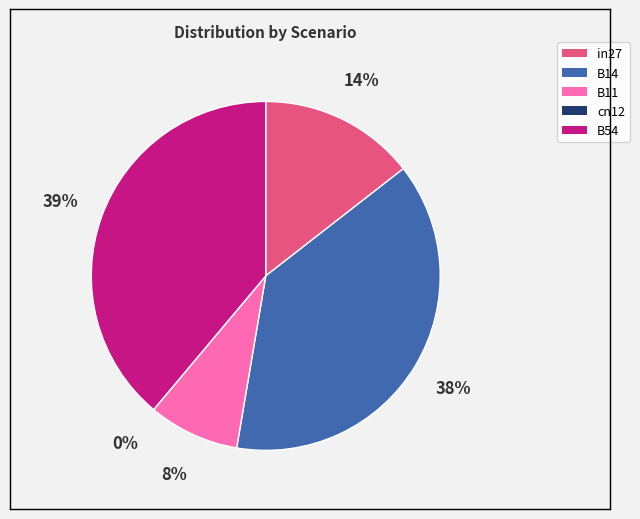

How many segments does this pie chart have?

5